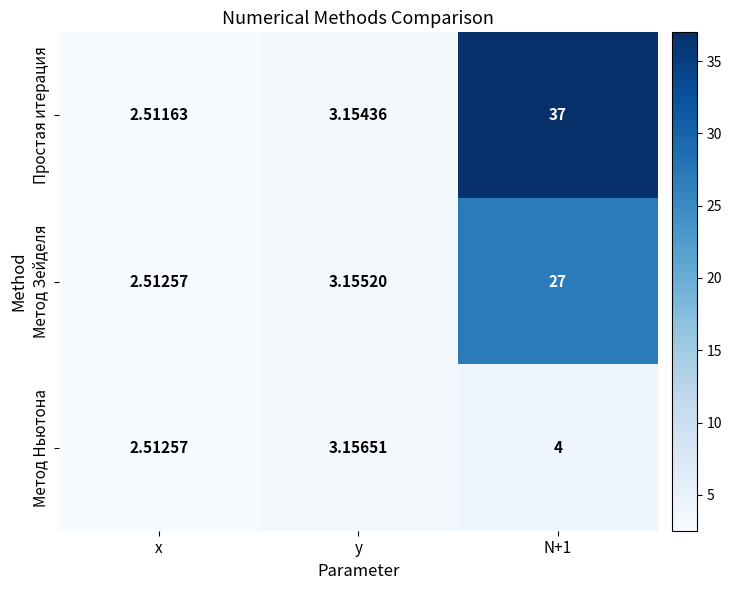

Is the value of Метод Ньютона at N+1 greater than the value of Простая итерация at N+1?

No